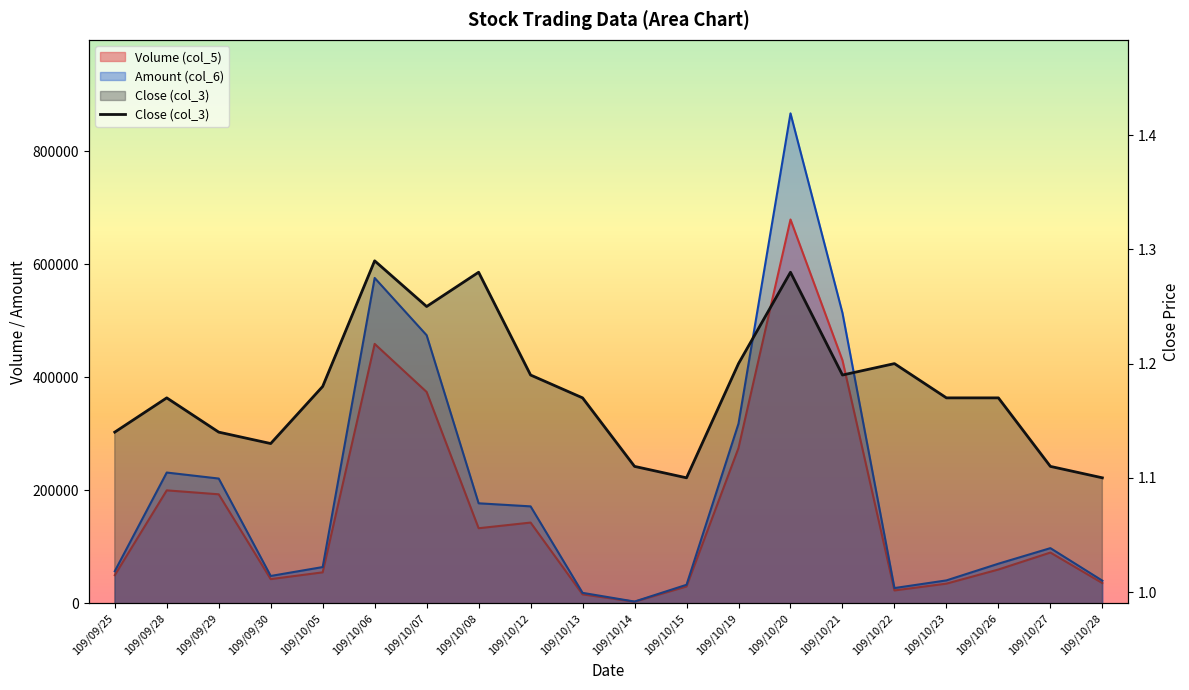

Does the chart have visible grid lines?

No